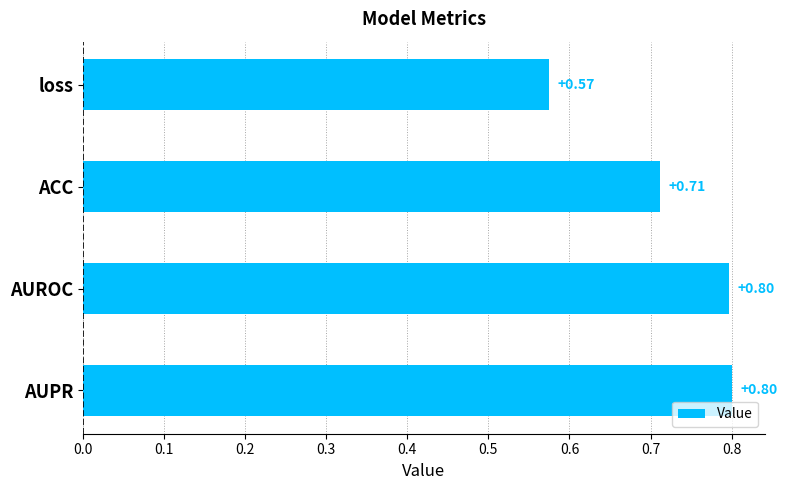

What is the sum of the values at loss and AUPR?

1.4